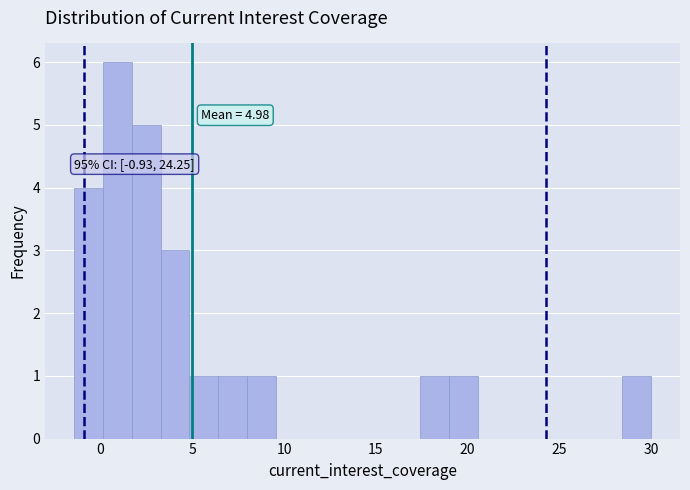

Around what value on the x-axis is the tallest bar? Give the approximate position of its centre, as read against the axis.

1.0